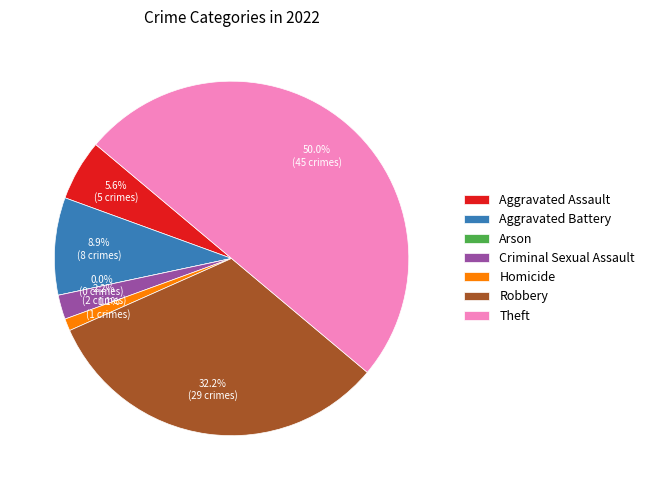

Count the number of slices in the pie.

7